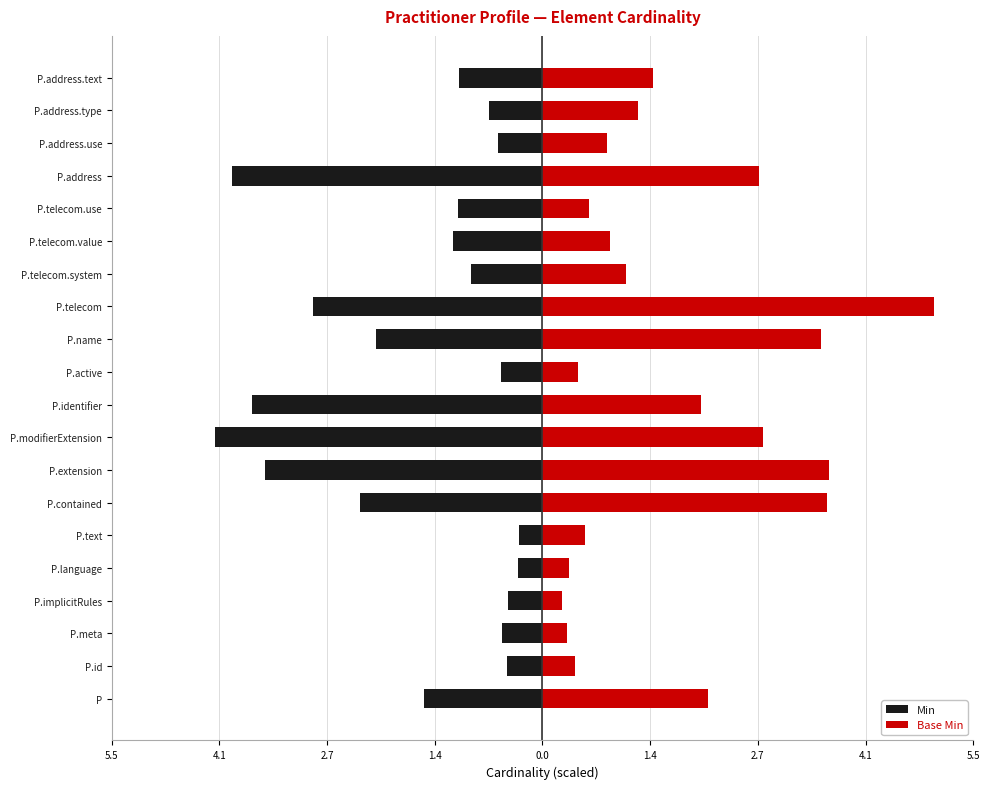

True or false: Min has a value of -2.5 at P.identifier.

False